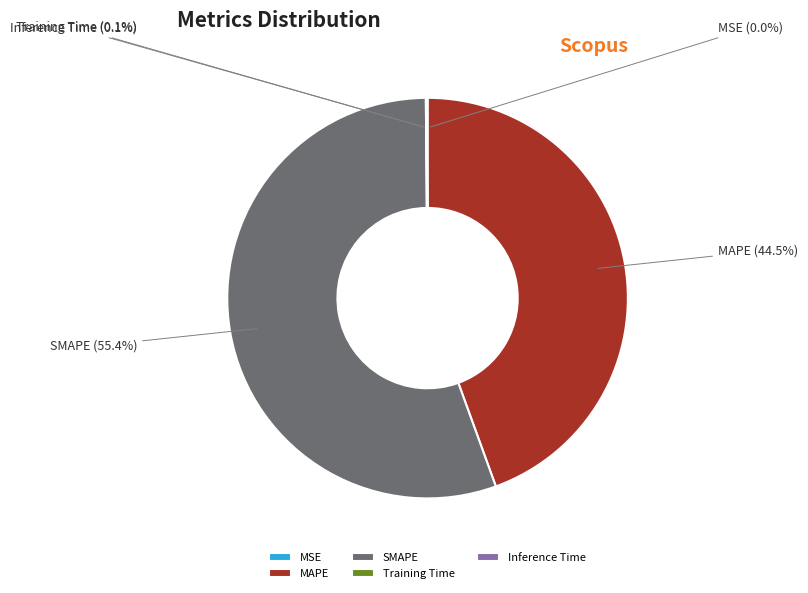

What is the largest slice in the pie chart?

SMAPE